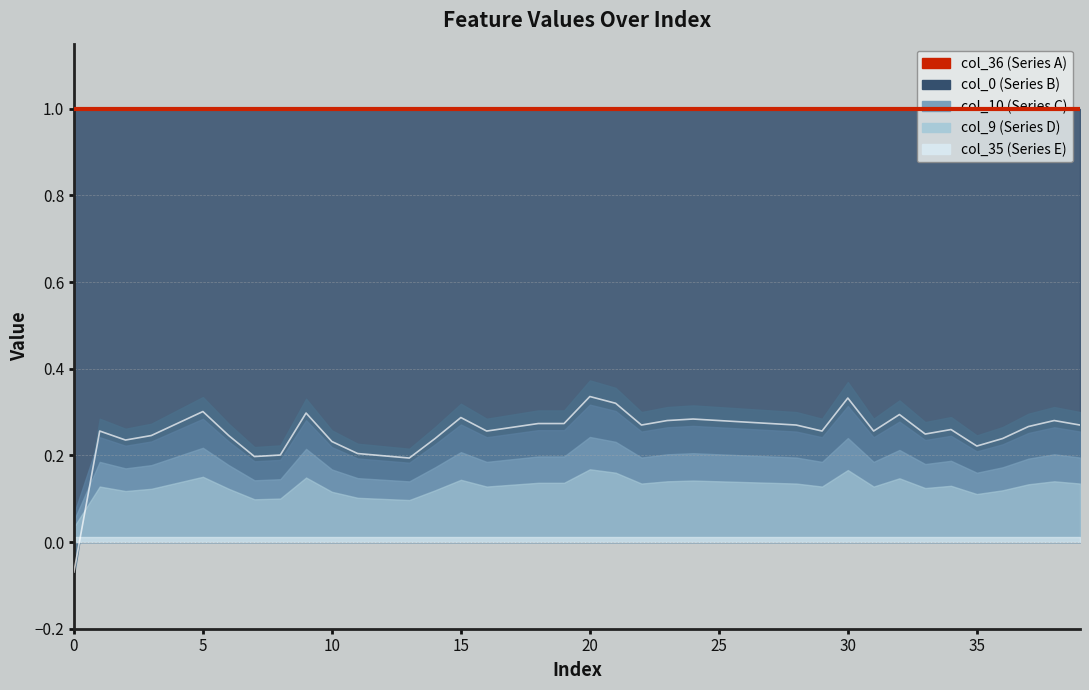

Is it true that col_36 line equals 1.0 at 21?

True